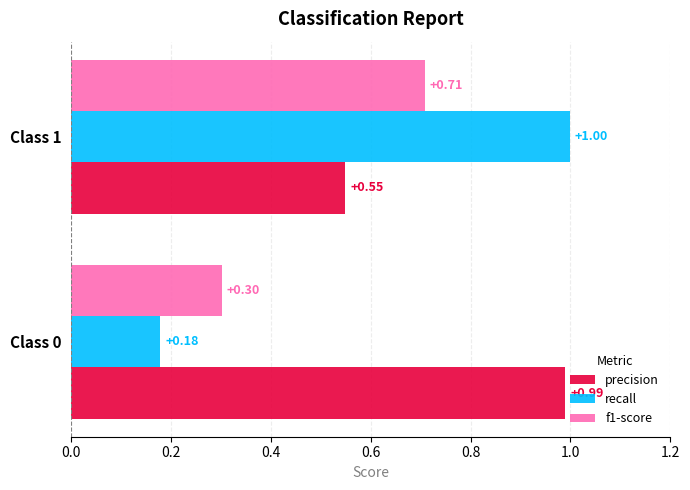

What is the difference between the maximum and minimum values in the f1-score series?

0.4